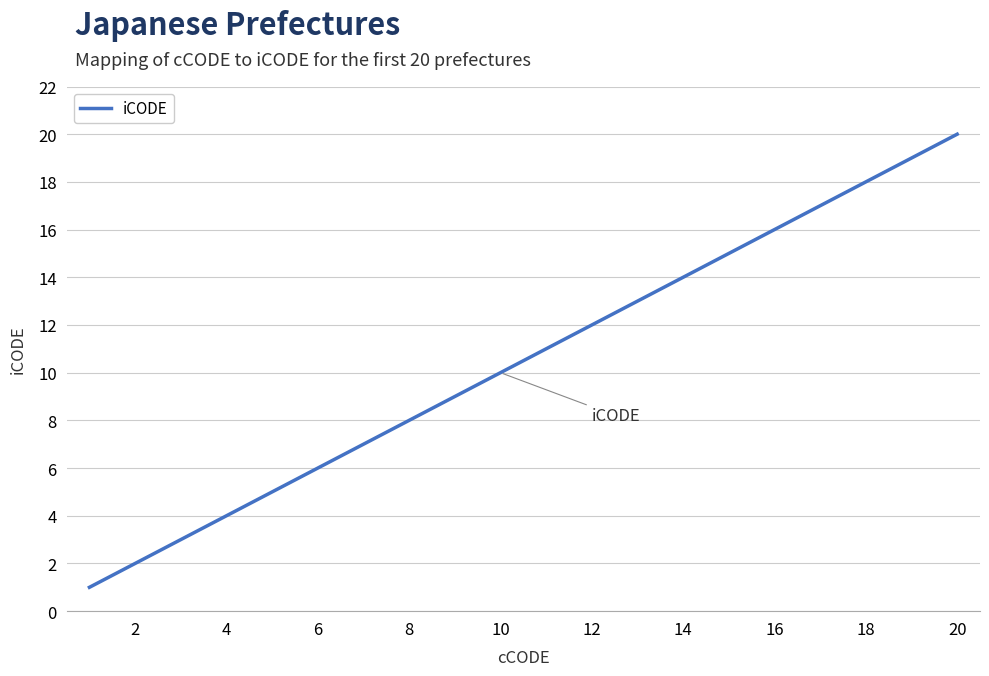

What is the greatest value displayed?

20